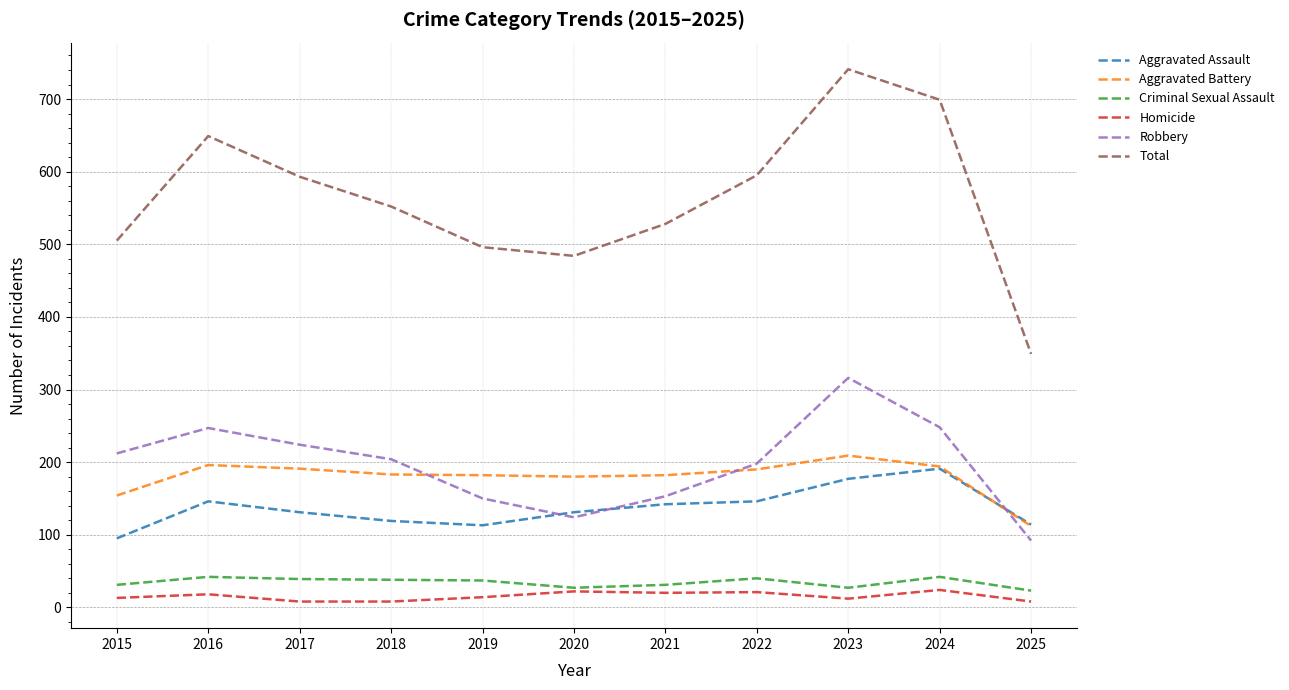

What is the spread (max minus min) of values at 2021?

508